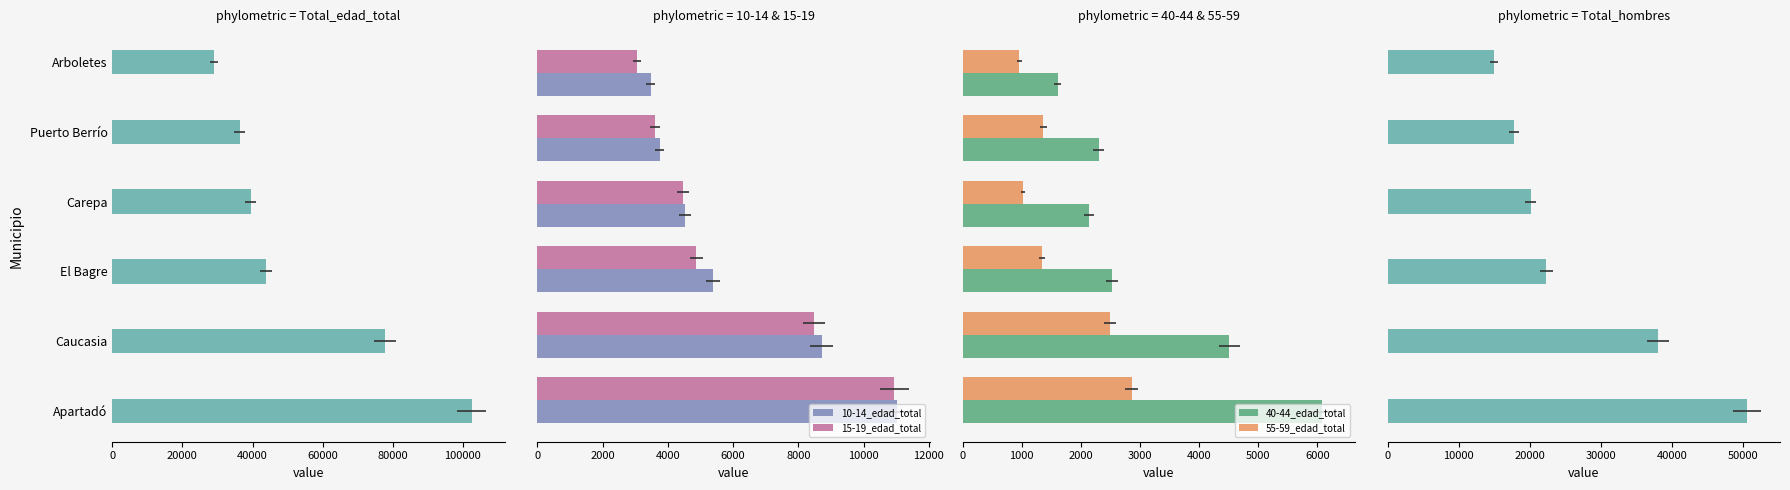

What is the spread (max minus min) of values at 40000?

42558